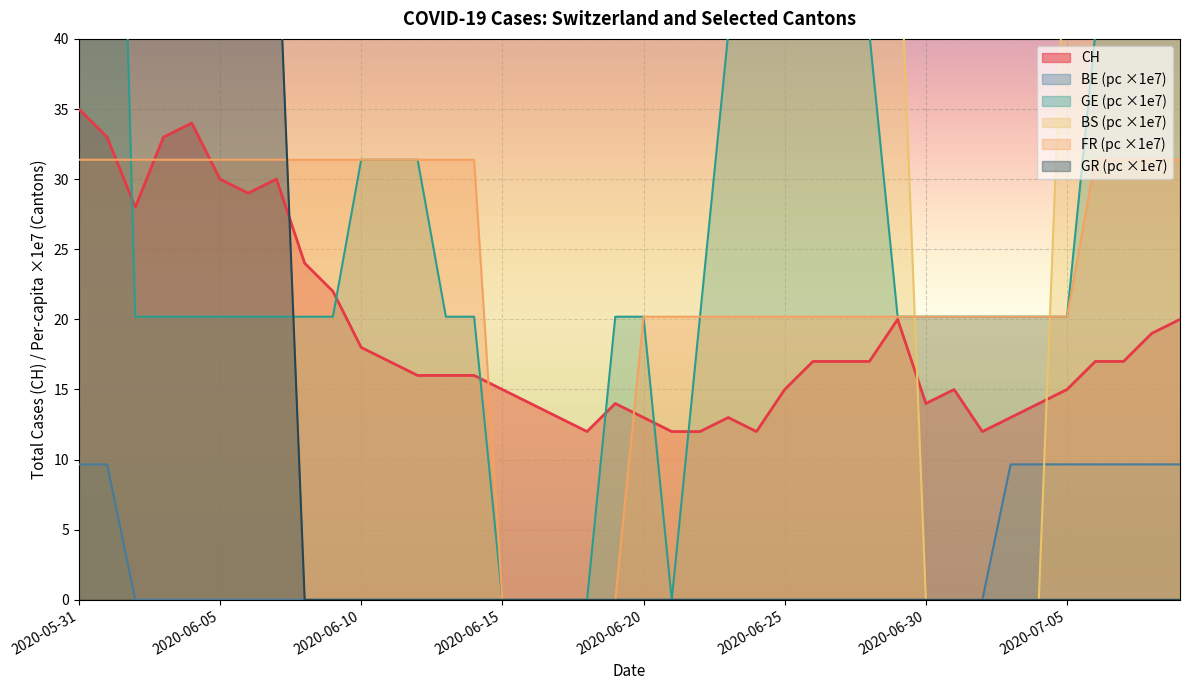

What is the label of the 11th point from the left?

2020-06-10